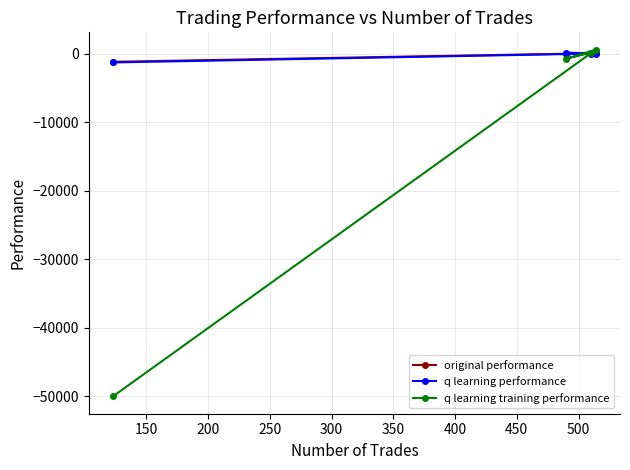

What is the minimum value for q learning performance?

-1261.9